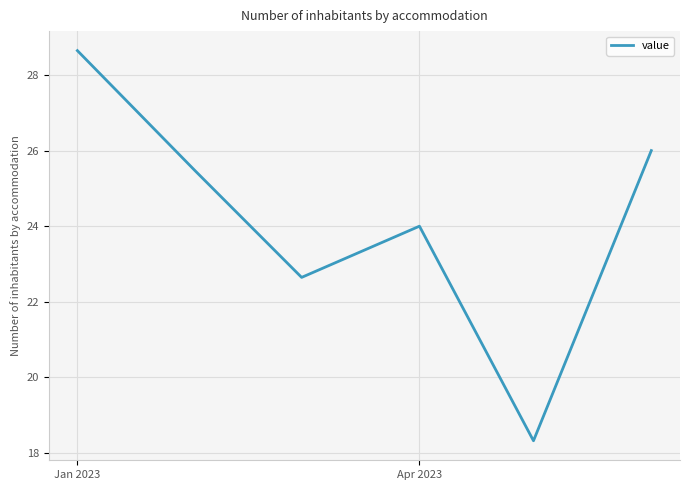

True or false: there are more than 0 points higher than both neighbors.

True